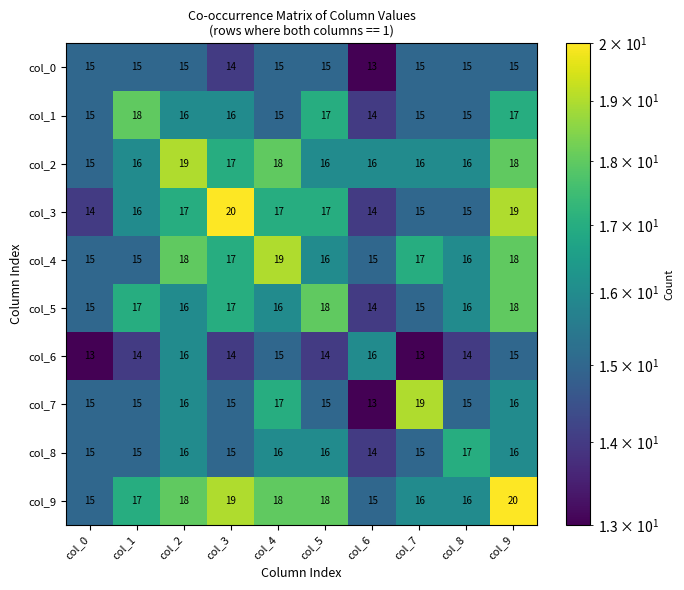

Count the col_4 values in the range 15 to 18.

9